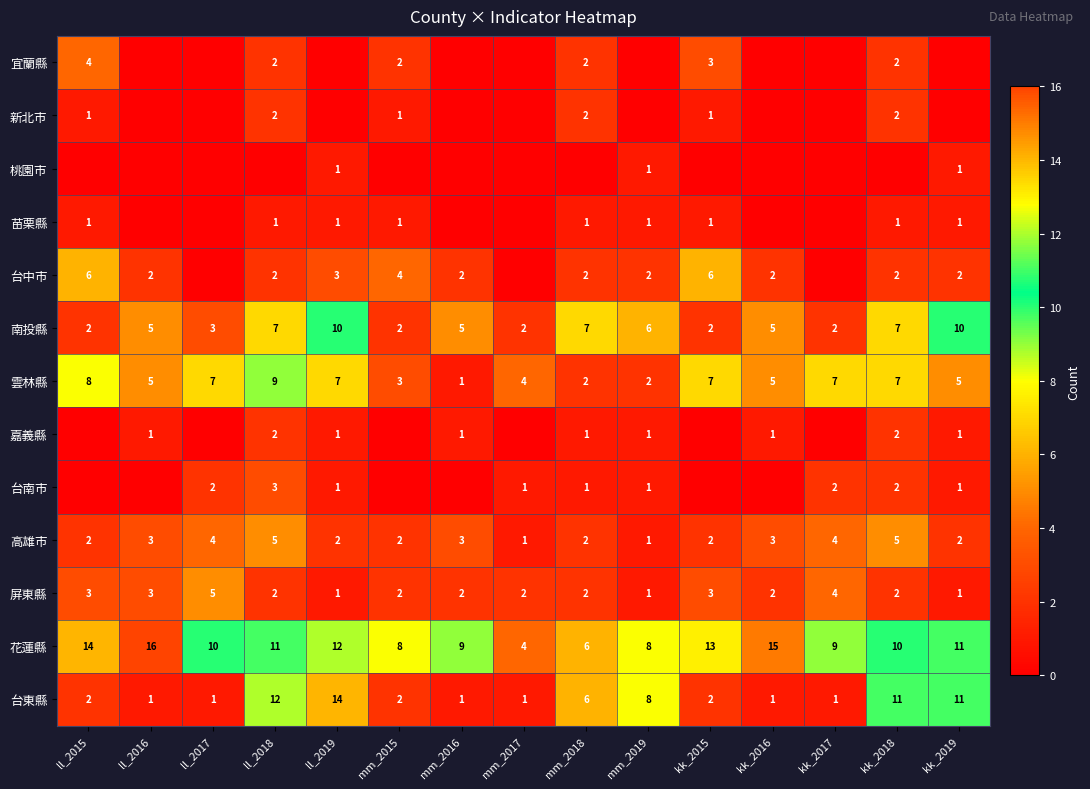

What is the sum of the 南投縣 values at kk_2015 and kk_2017?

4